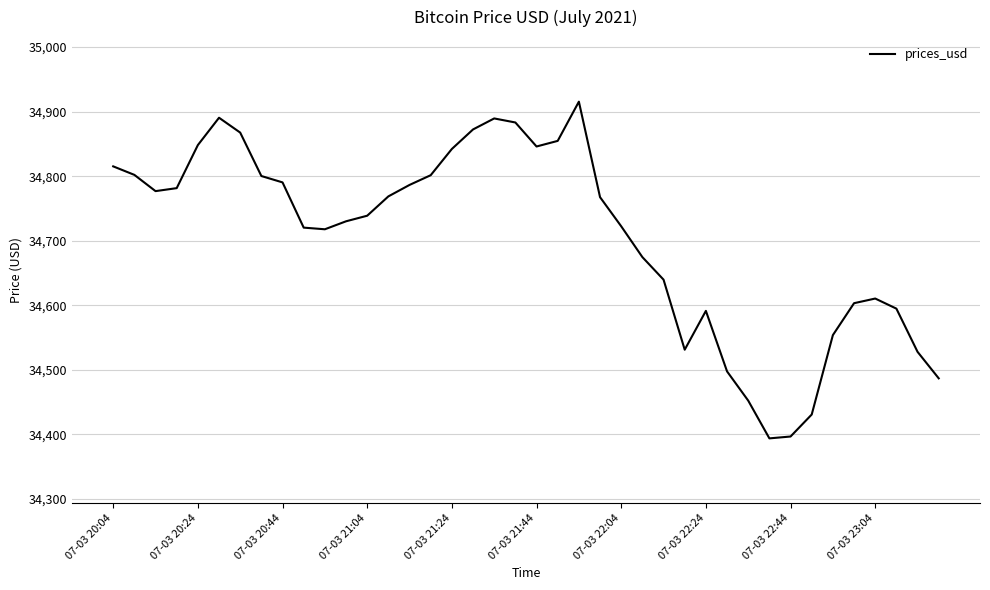

How many interior local valleys (lower than both neighbors) does the data have?

5